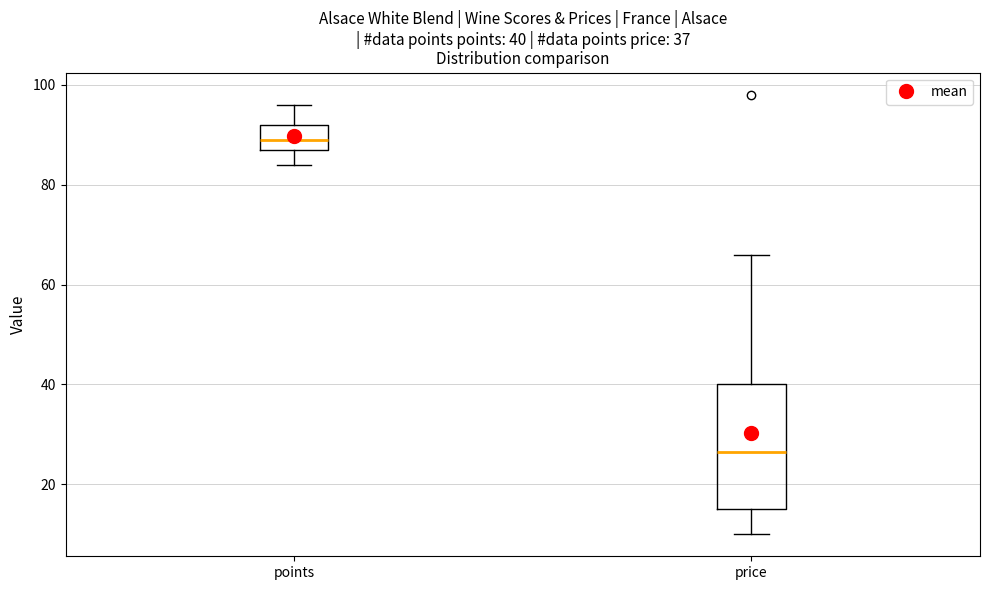

Comparing the boxes themselves (not the whiskers), which one is the tallest?

price